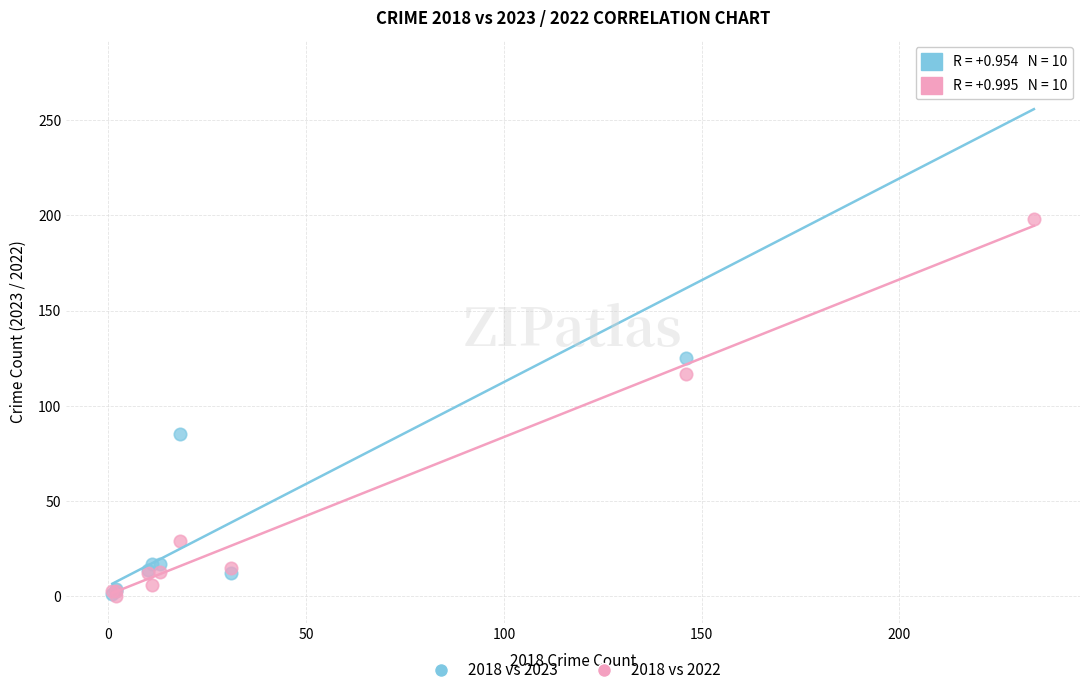

Which series has the largest Y range (max minus min)?

2018 vs 2023